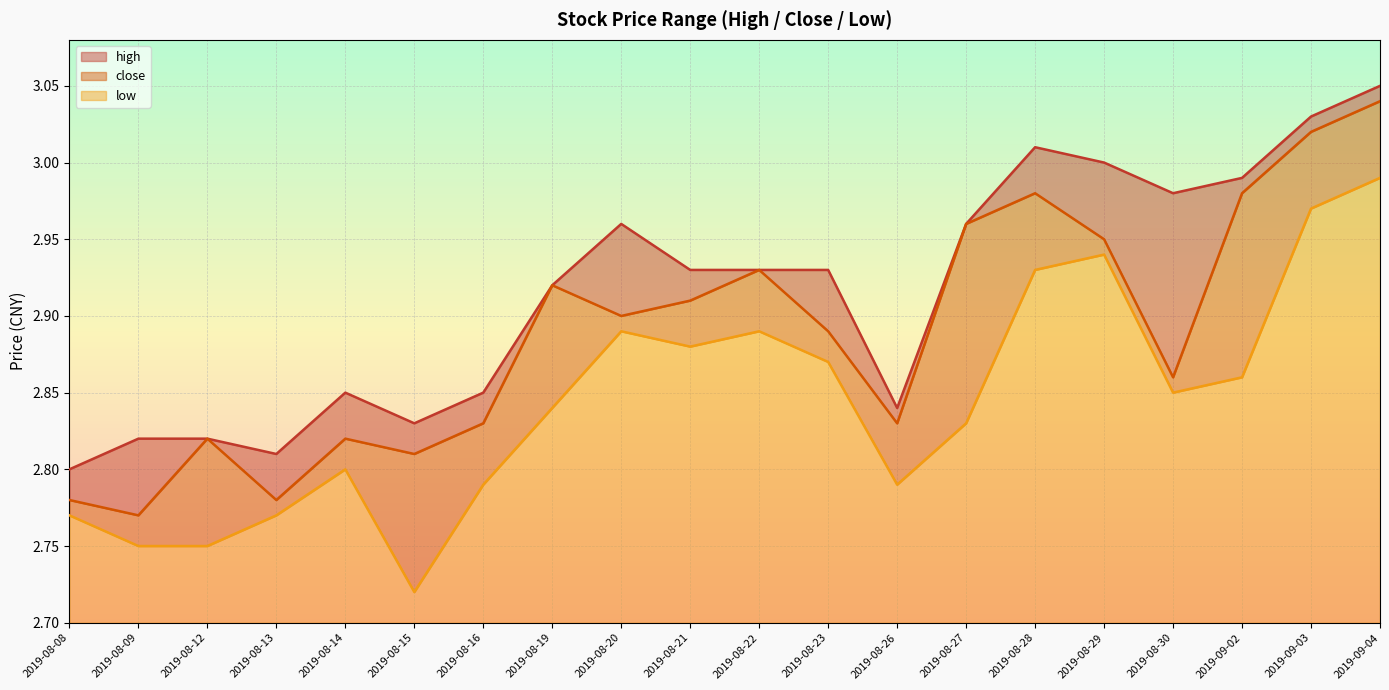

What is the total value across all series at 2019-08-20?

8.8